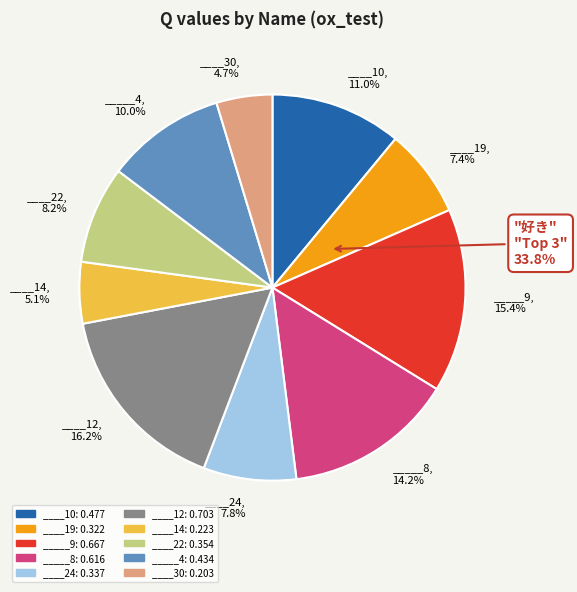

Count the number of slices in the pie.

10